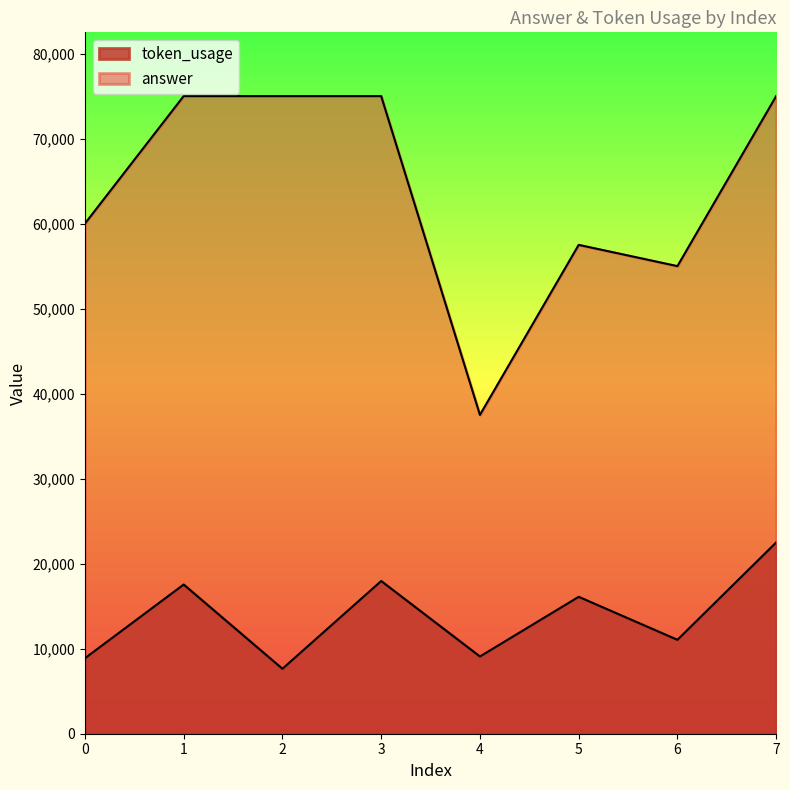

True or false: answer and token_usage cross at least once.

False